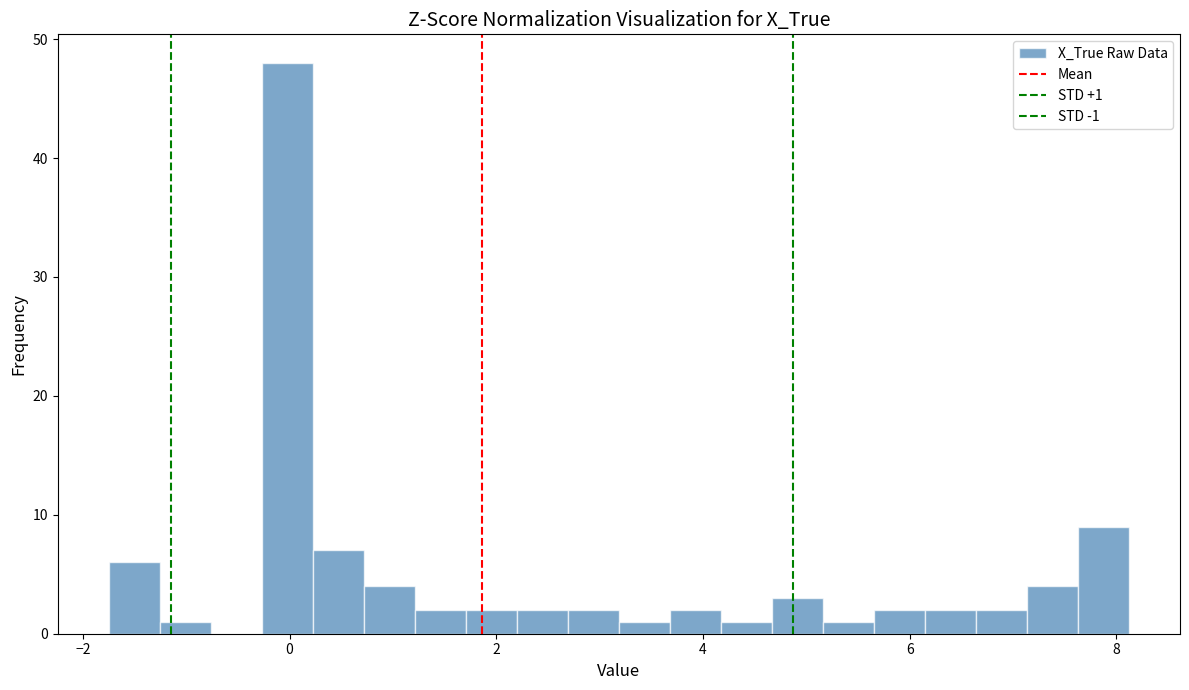

Around what value on the x-axis is the tallest bar? Give the approximate position of its centre, as read against the axis.

0.0